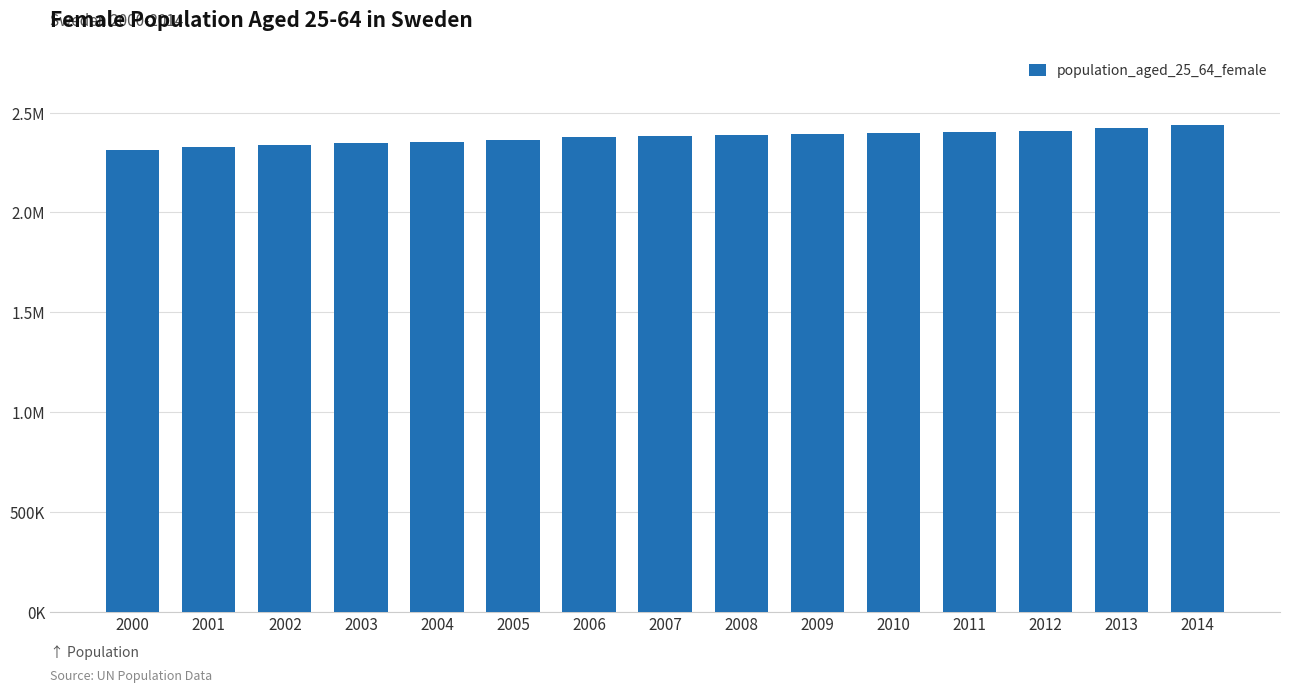

List the labels in order of value, largest first.

2014, 2013, 2012, 2011, 2010, 2009, 2008, 2007, 2006, 2005, 2004, 2003, 2002, 2001, 2000